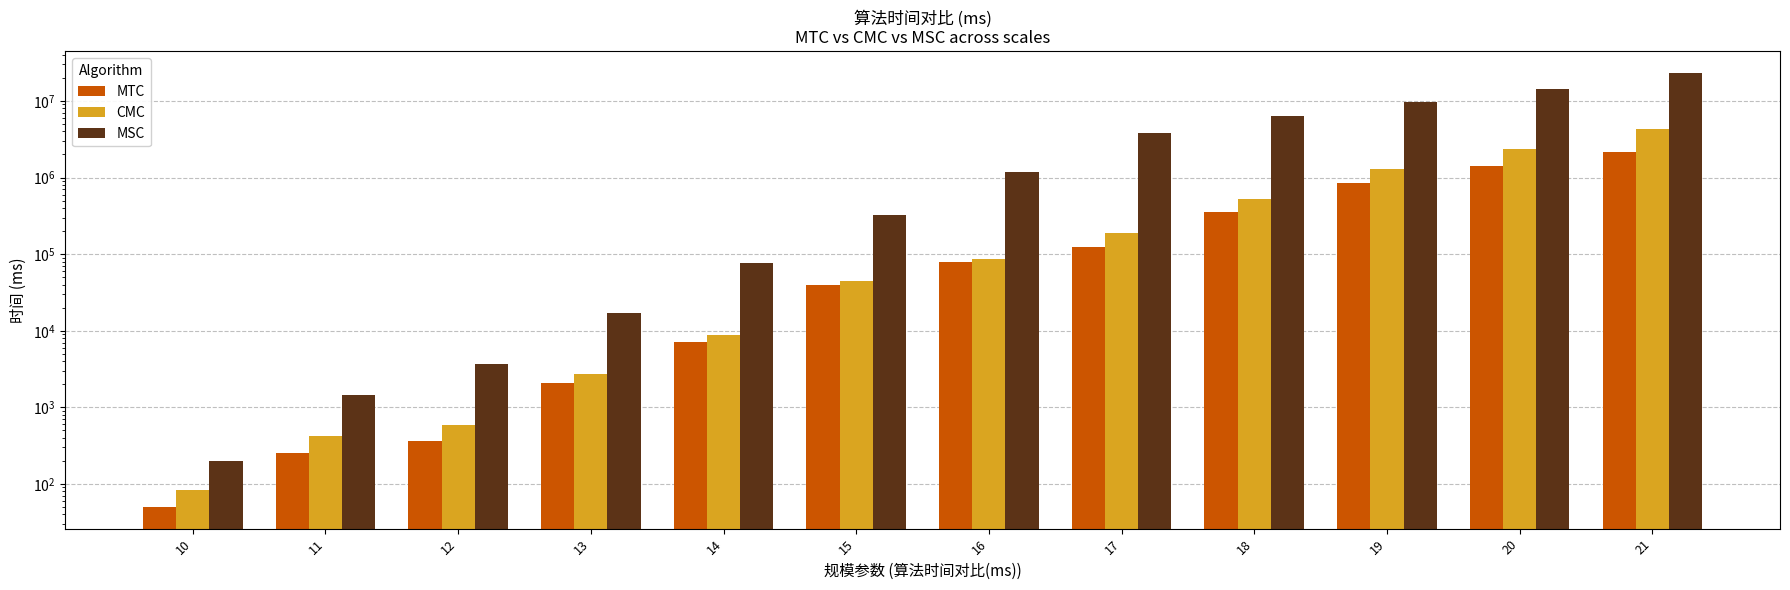

What is the difference between the maximum and second lowest values in the MTC series?

2138813.7